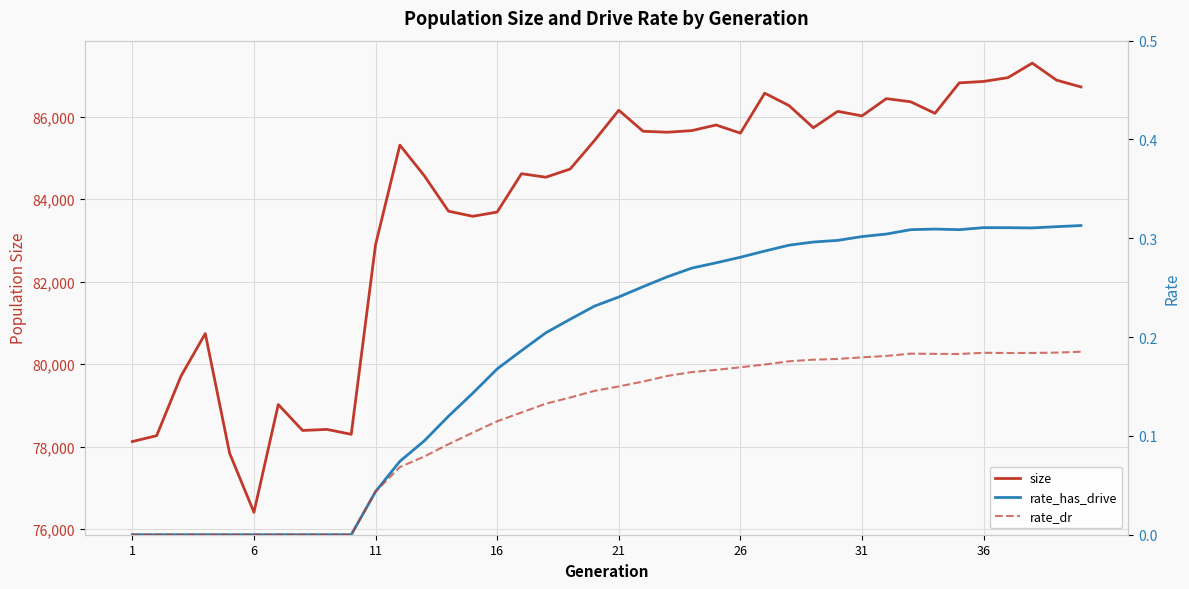

What is the spread (max minus min) of values at 31?

86021.8